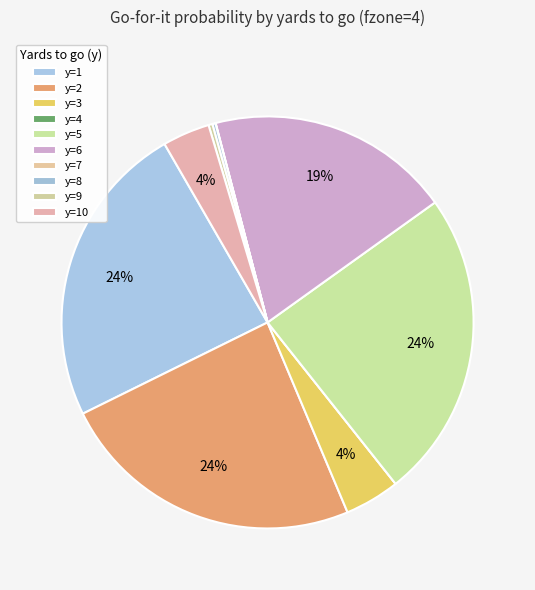

To the nearest percent, what is the difference between the y=3 and y=7 slice percentages?

4%